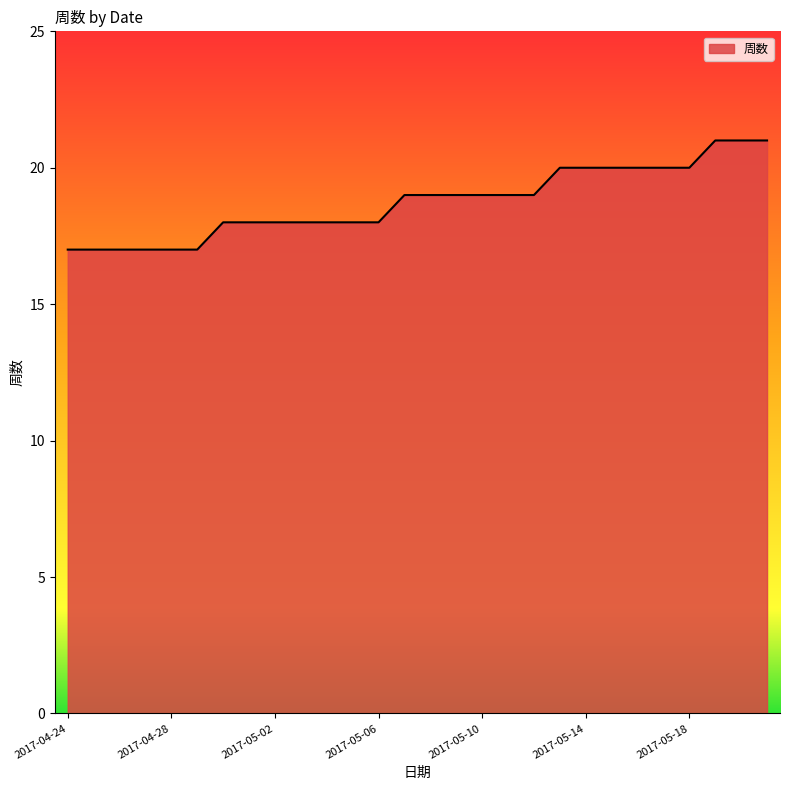

Reading left to right, what are all the values shown in this chart?

17	17	17	17	17	17	18	18	18	18	18	18	18	19	19	19	19	19	19	20	20	20	20	20	20	21	21	21